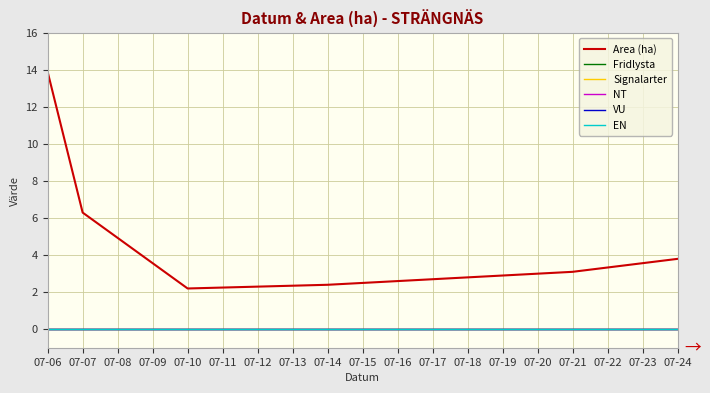

Where is Signalarter nearest to the value 0?

07-06